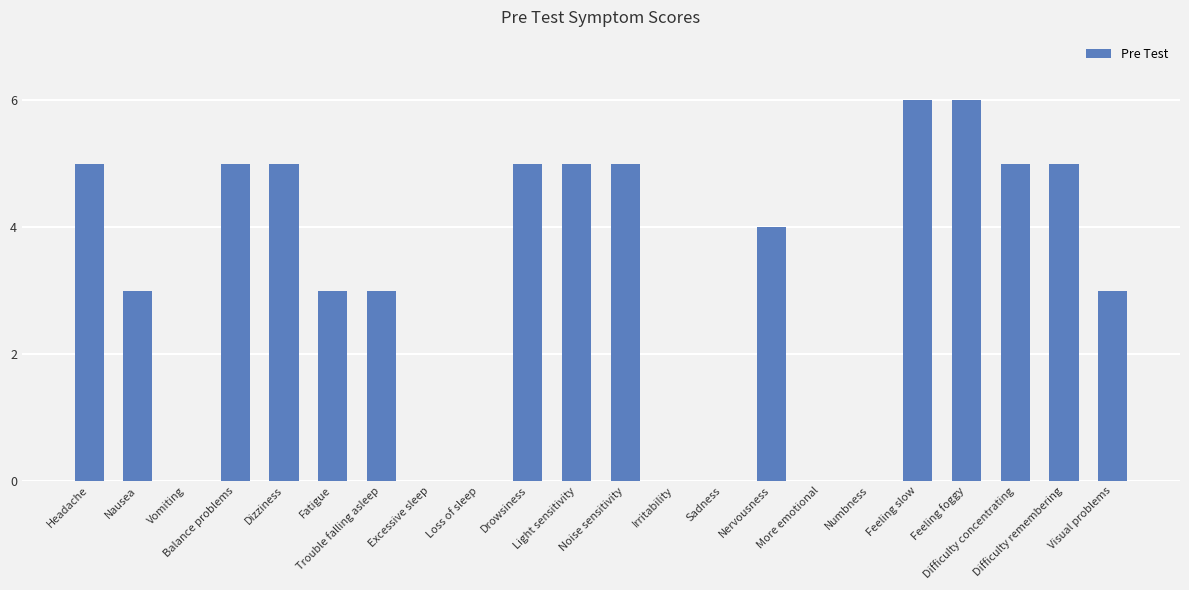

What is the sum of all values?

68